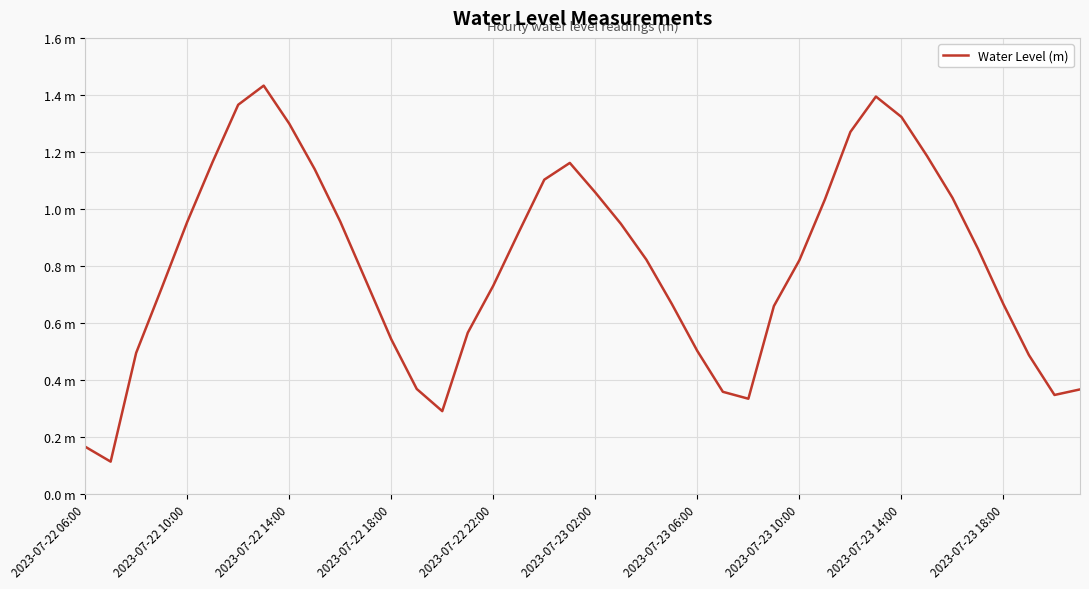

What is the maximum value shown in the chart?

1.4